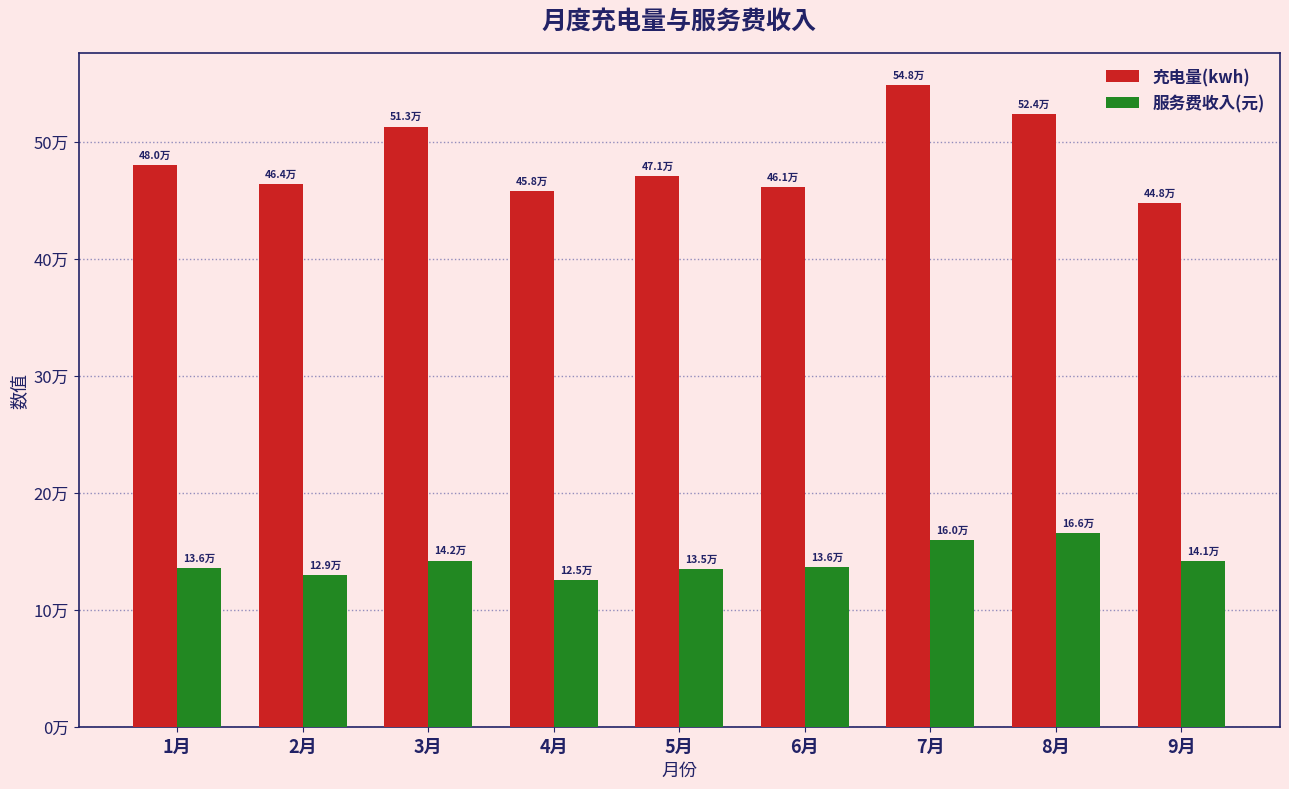

Which series has the largest range (max minus min)?

充电量(kwh)